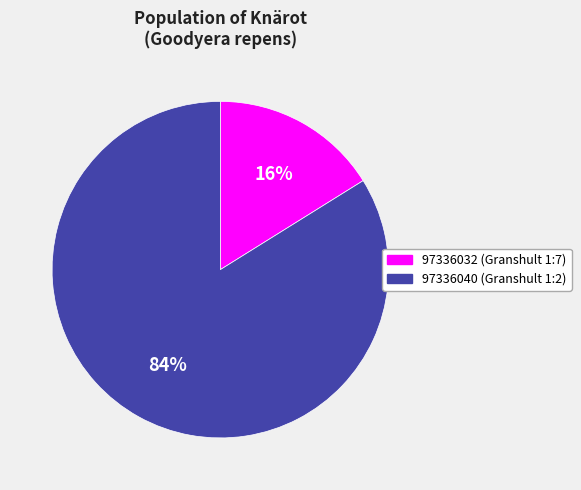

How many slices are in this pie chart?

2